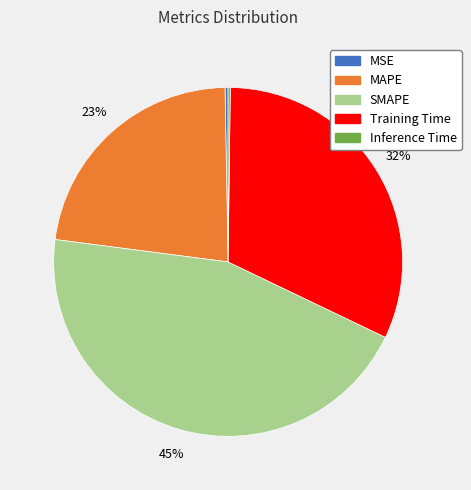

Is it true that SMAPE is 45% of the pie?

True